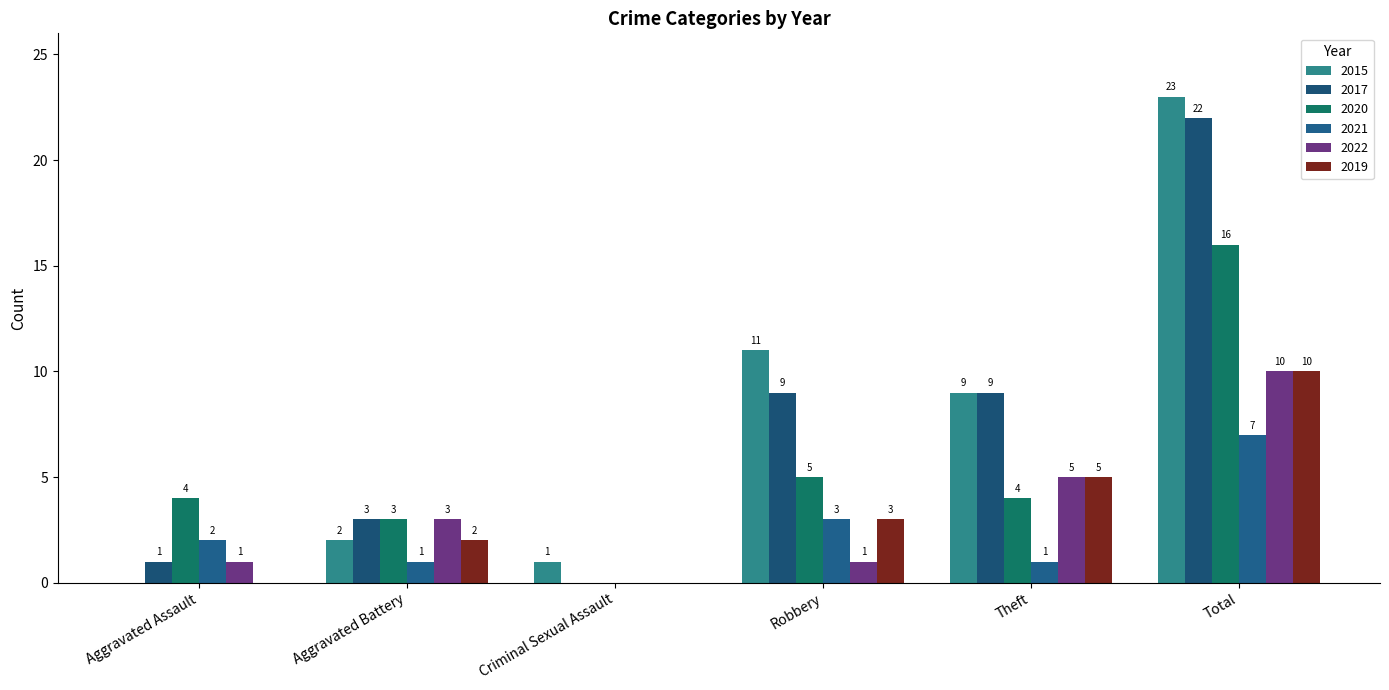

How many groups of bars are there?

6